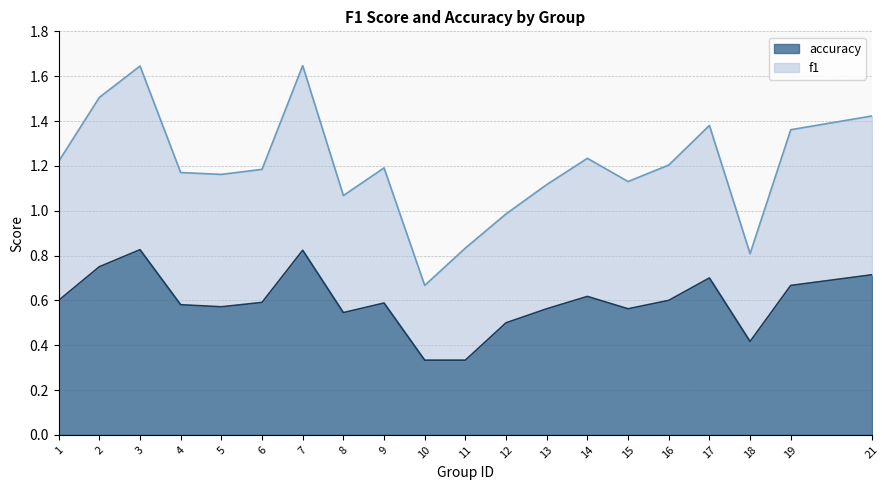

At which category does f1 reach its first local valley?

5